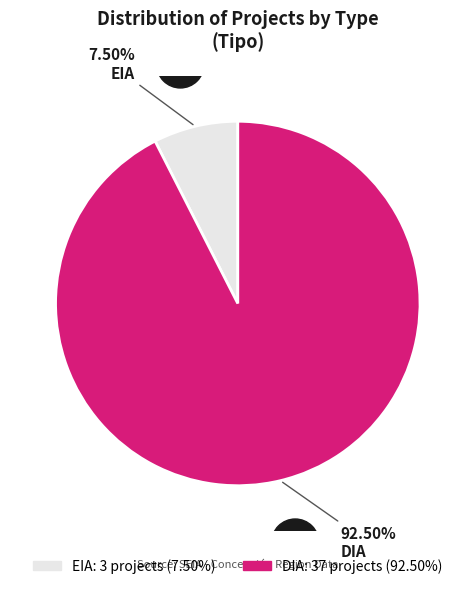

Is it true that EIA is 1% of the pie?

False